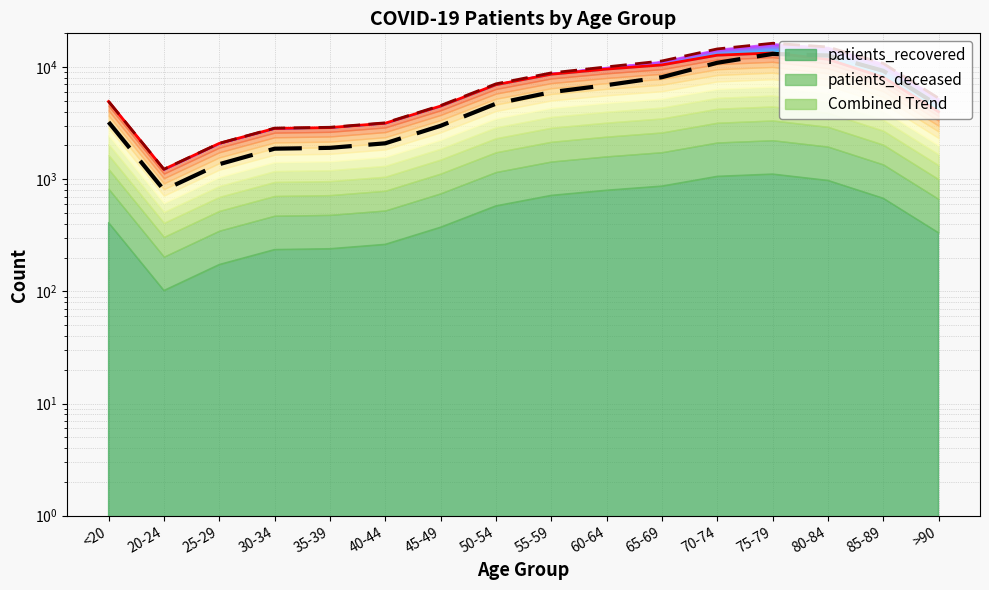

What is the average value?

5656.5